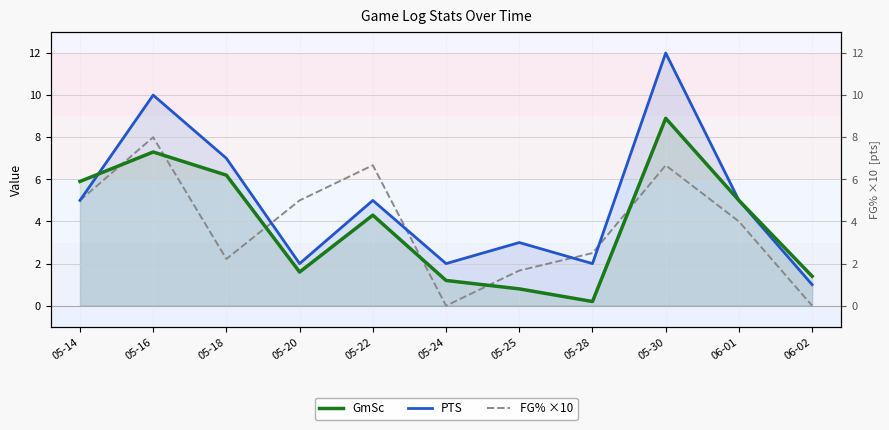

What is the sum of all PTS values?

54.0